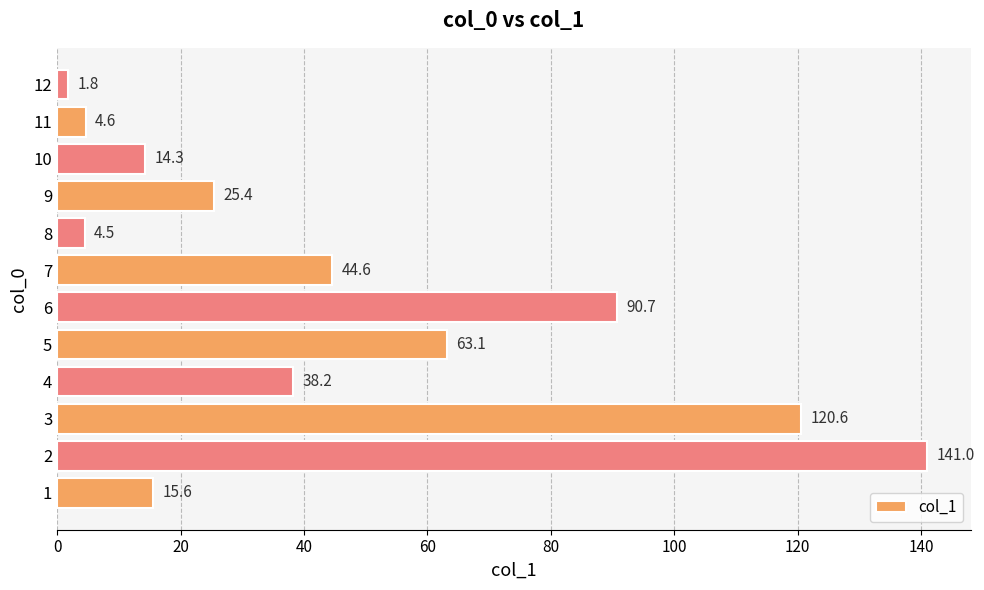

What is the change in value from 1 to 2?

+125.4